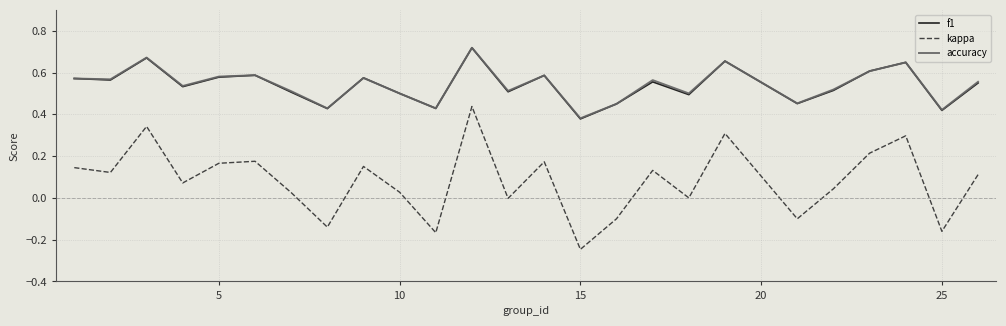

True or false: kappa and accuracy intersect in this chart.

False